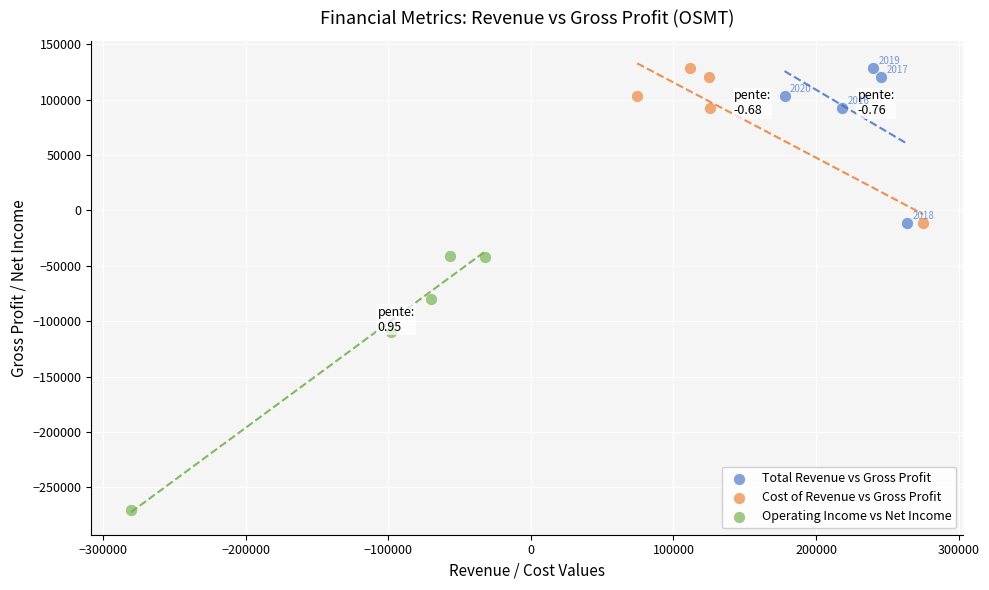

What are all the series names shown in the legend?

Total Revenue vs Gross Profit, Cost of Revenue vs Gross Profit, Operating Income vs Net Income